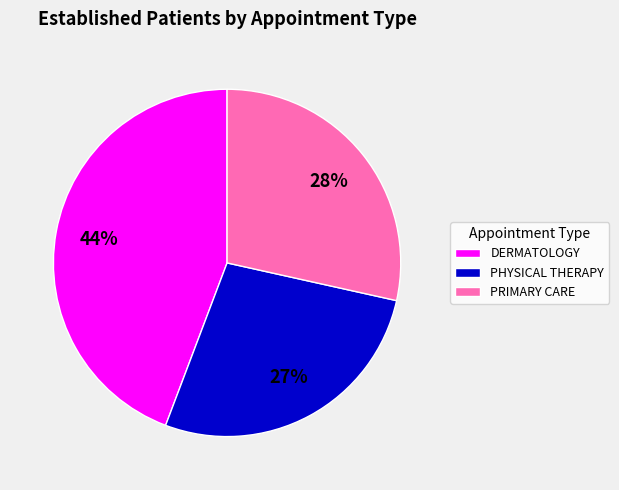

Is there a majority slice in this chart?

No